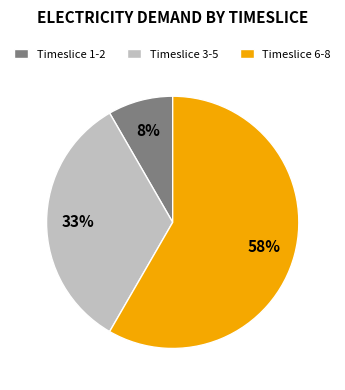

What percentage is the Timeslice 3-5 slice, to the nearest percent?

33%